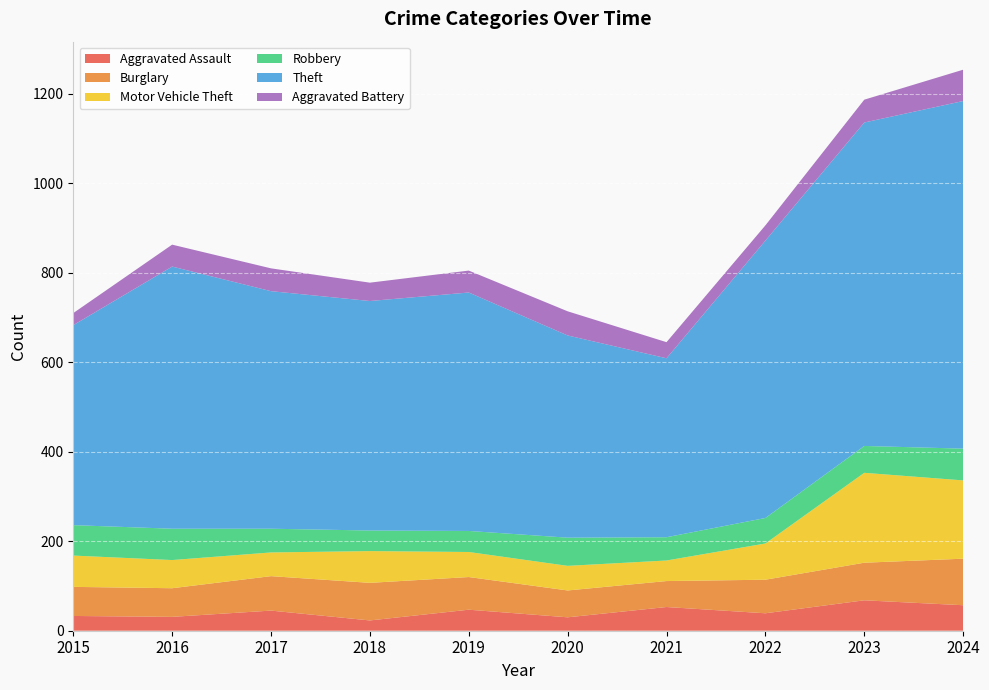

Reading left to right, extract all data points from this chart.

Aggravated Assault: 2015=33	2016=31	2017=45	2018=23	2019=47	2020=30	2021=53	2022=39	2023=68	2024=57
Burglary: 2015=65	2016=64	2017=77	2018=84	2019=73	2020=60	2021=58	2022=75	2023=84	2024=104
Motor Vehicle Theft: 2015=70	2016=63	2017=53	2018=71	2019=56	2020=55	2021=46	2022=81	2023=201	2024=175
Robbery: 2015=68	2016=70	2017=53	2018=46	2019=47	2020=63	2021=52	2022=57	2023=60	2024=71
Theft: 2015=447	2016=586	2017=531	2018=513	2019=533	2020=452	2021=400	2022=620	2023=723	2024=777
Aggravated Battery: 2015=27	2016=49	2017=51	2018=41	2019=49	2020=54	2021=36	2022=34	2023=51	2024=70